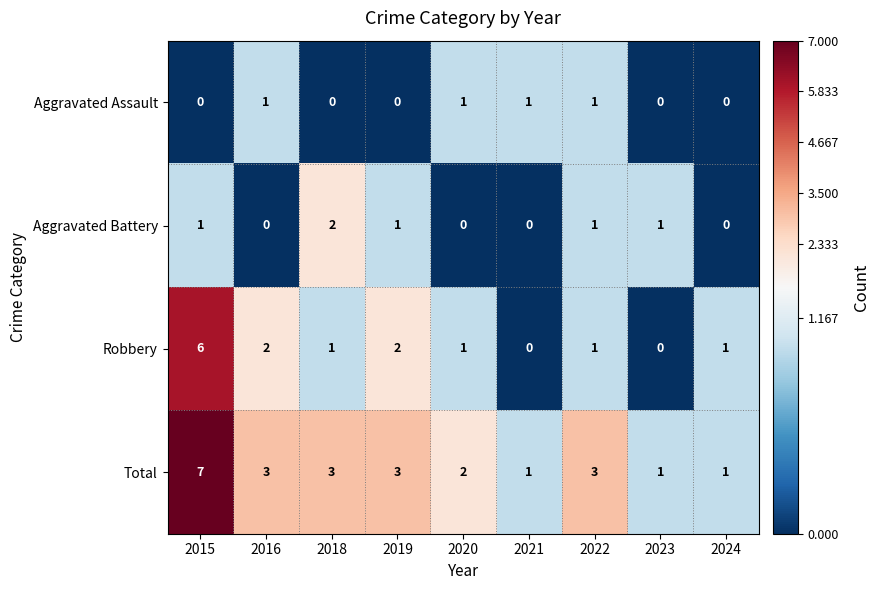

Which label corresponds to the largest value in the chart?

2015